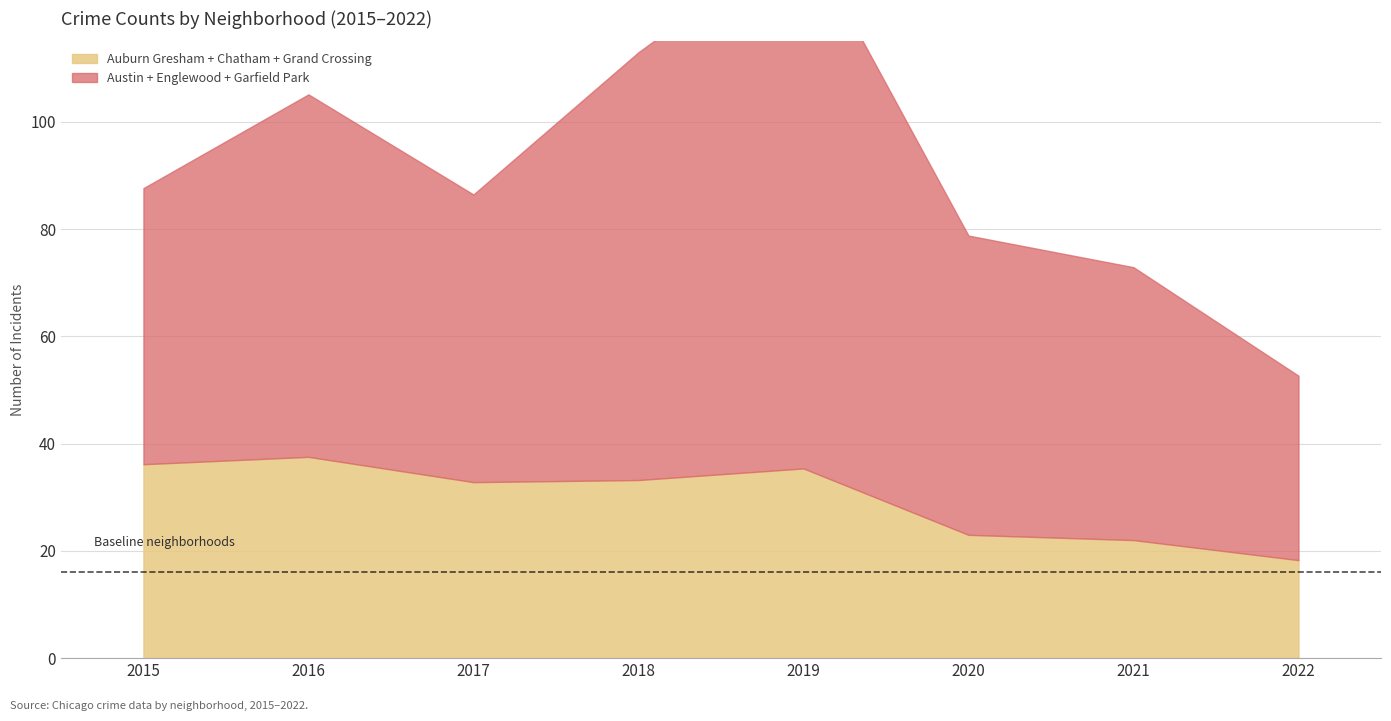

Which series has the largest total across all categories?

Garfield Park